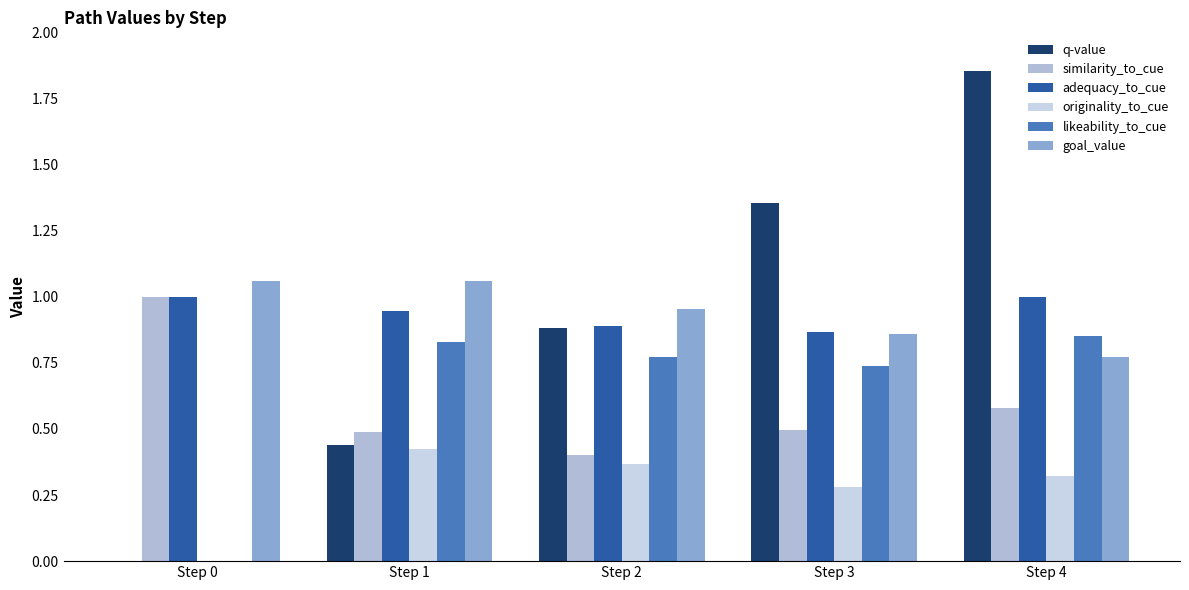

The value of adequacy_to_cue at Step 0 is 1.0. True or false?

True